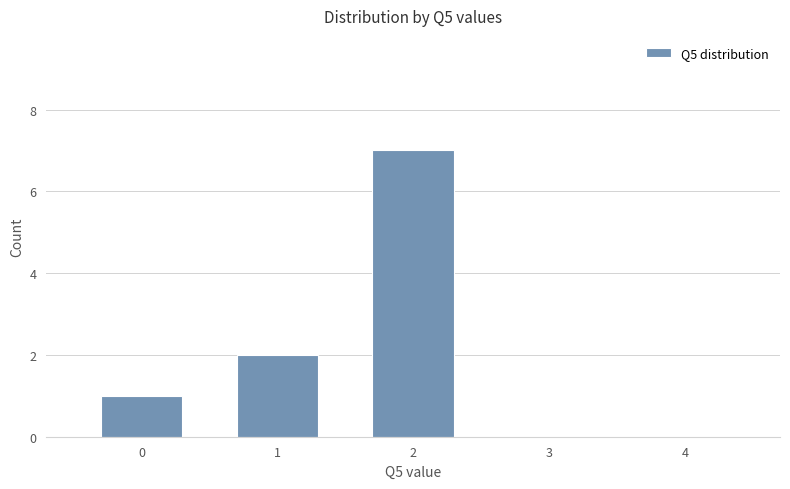

What is the maximum value shown in the chart?

7